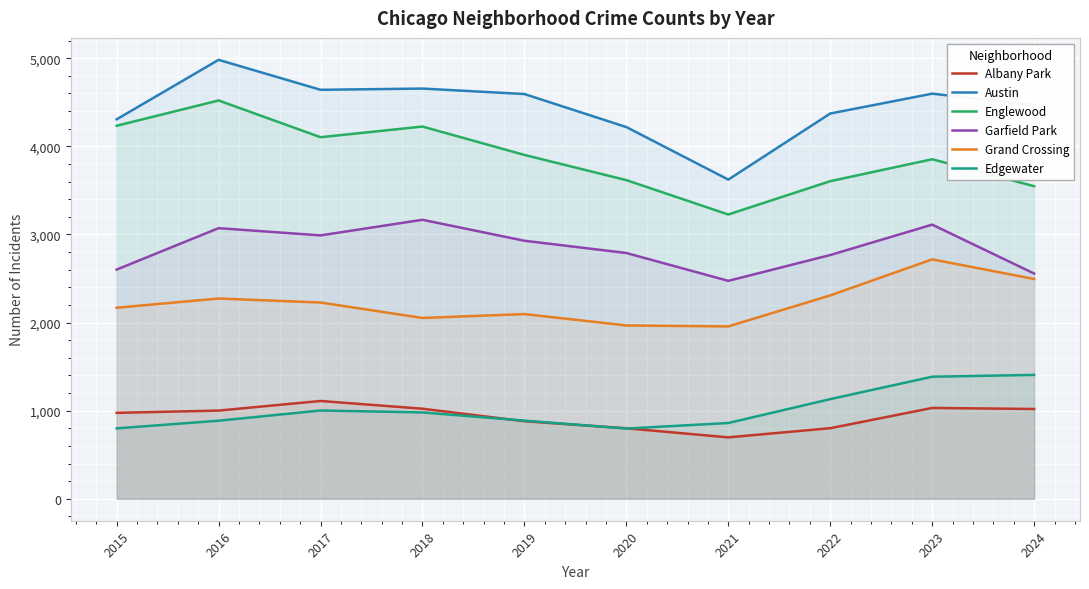

What is the difference between the highest and lowest values at 2021?

2925